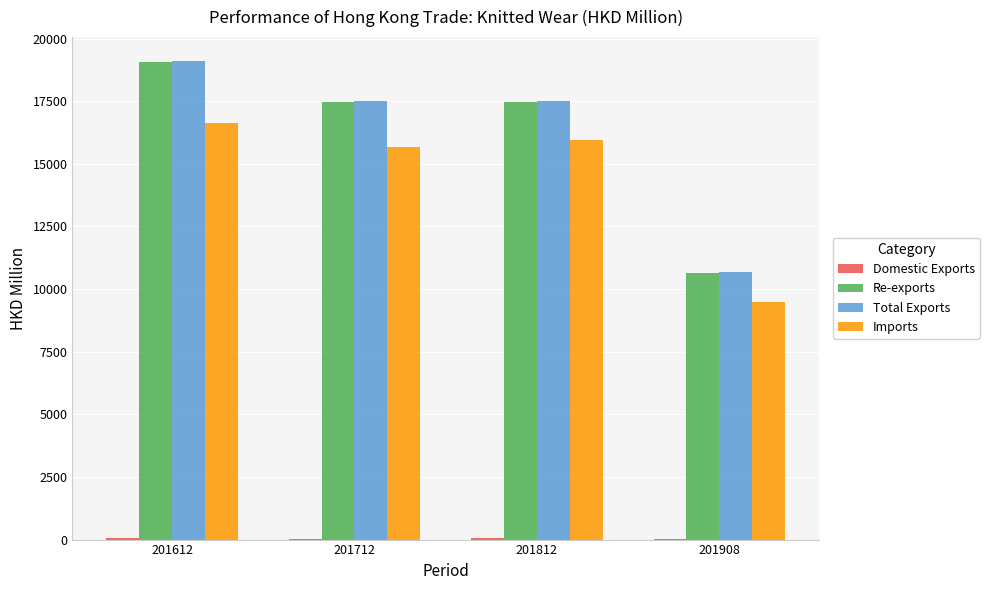

Is it true that Total Exports equals 25628.9 at 201612?

False